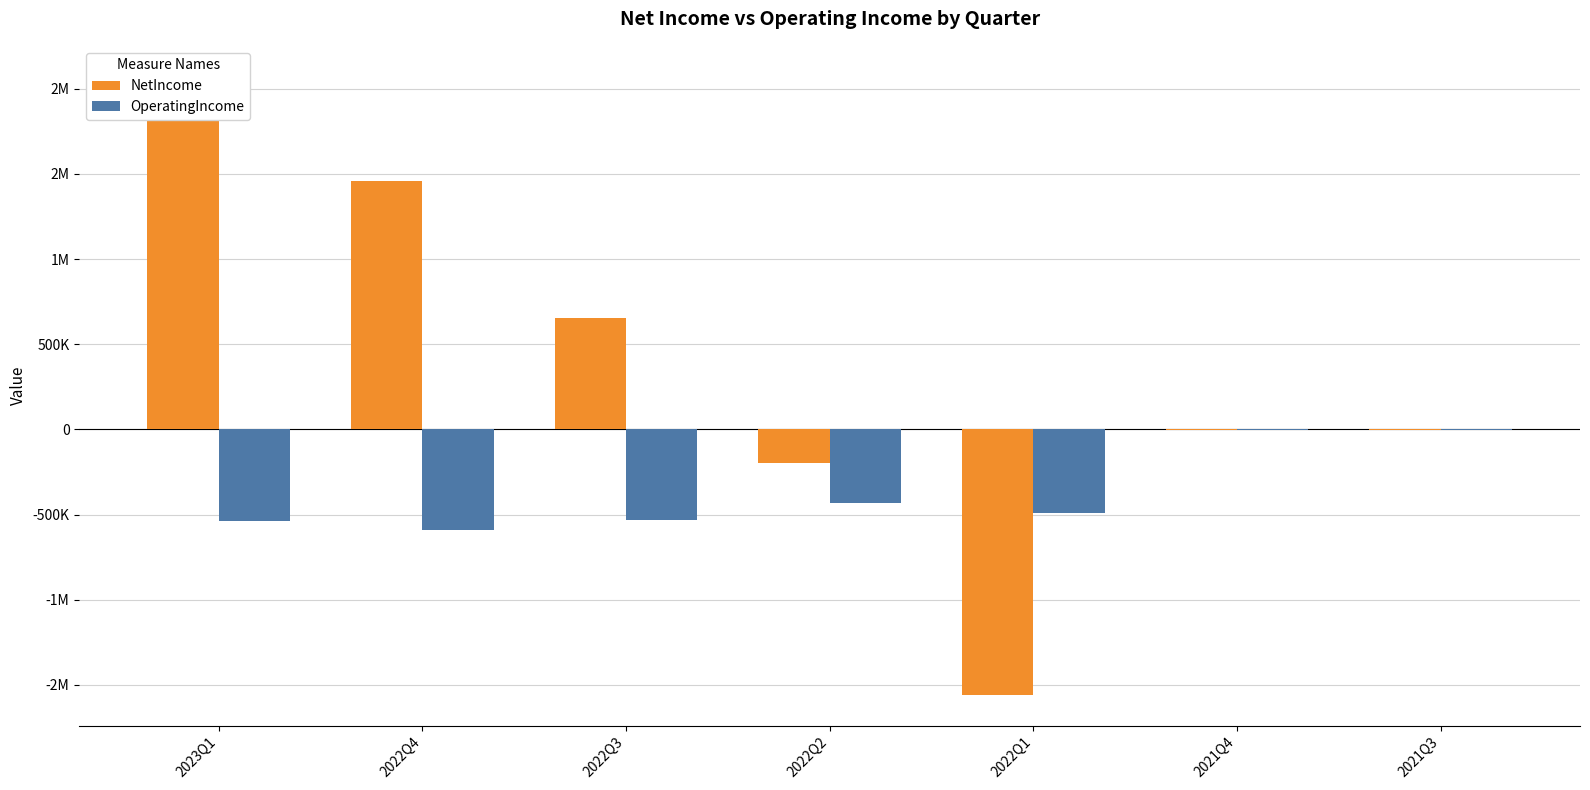

Read the OperatingIncome value at 2021Q3, to the nearest 100.

-1000